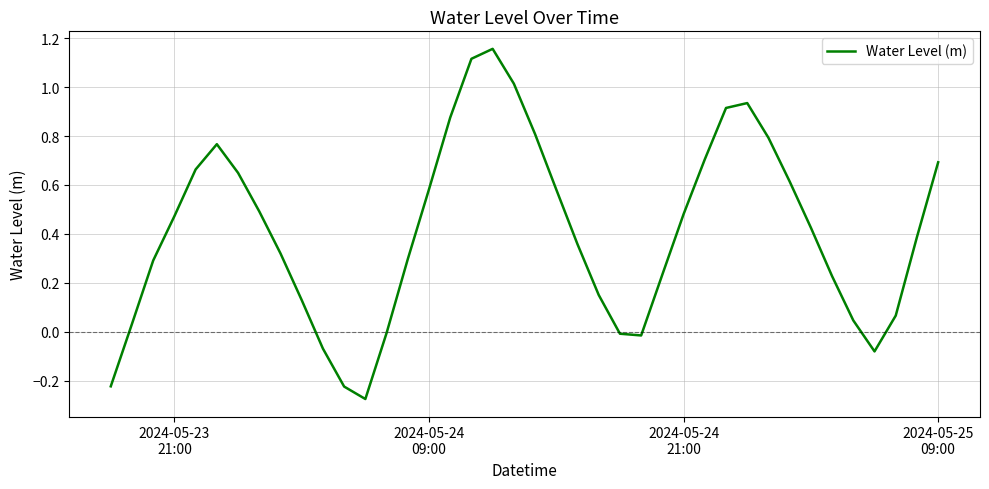

True or false: the data has more than 2 interior local peaks.

True